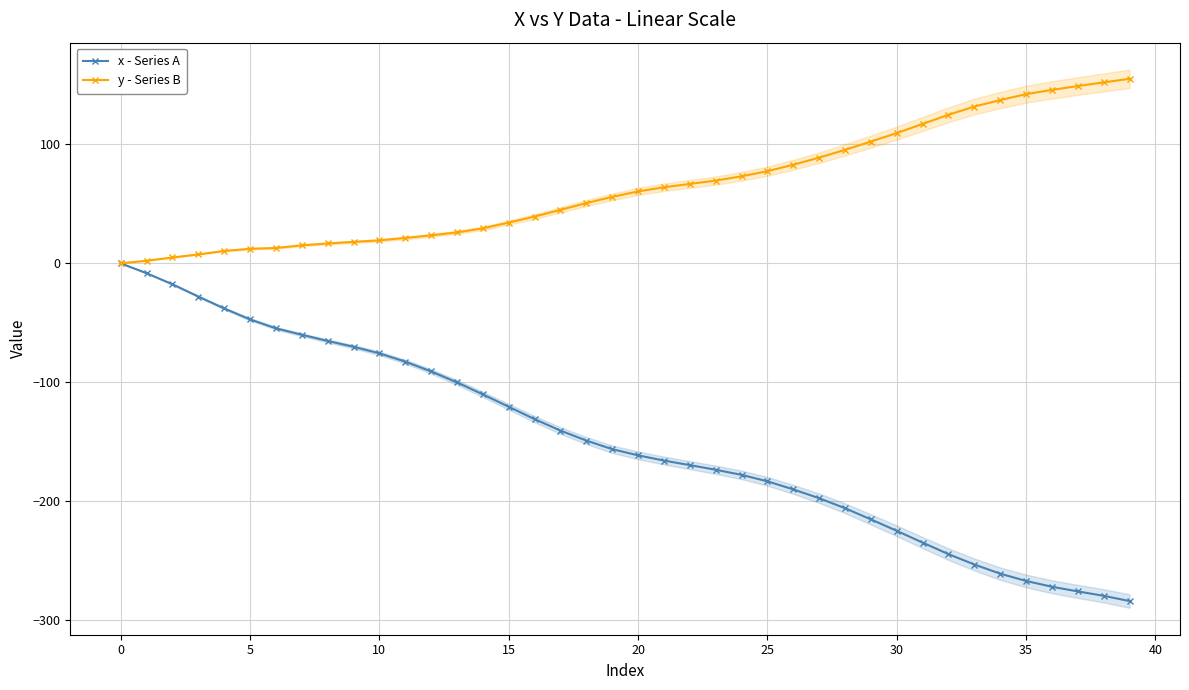

What is the sum of the y - Series B values at 28 and 32?

220.1